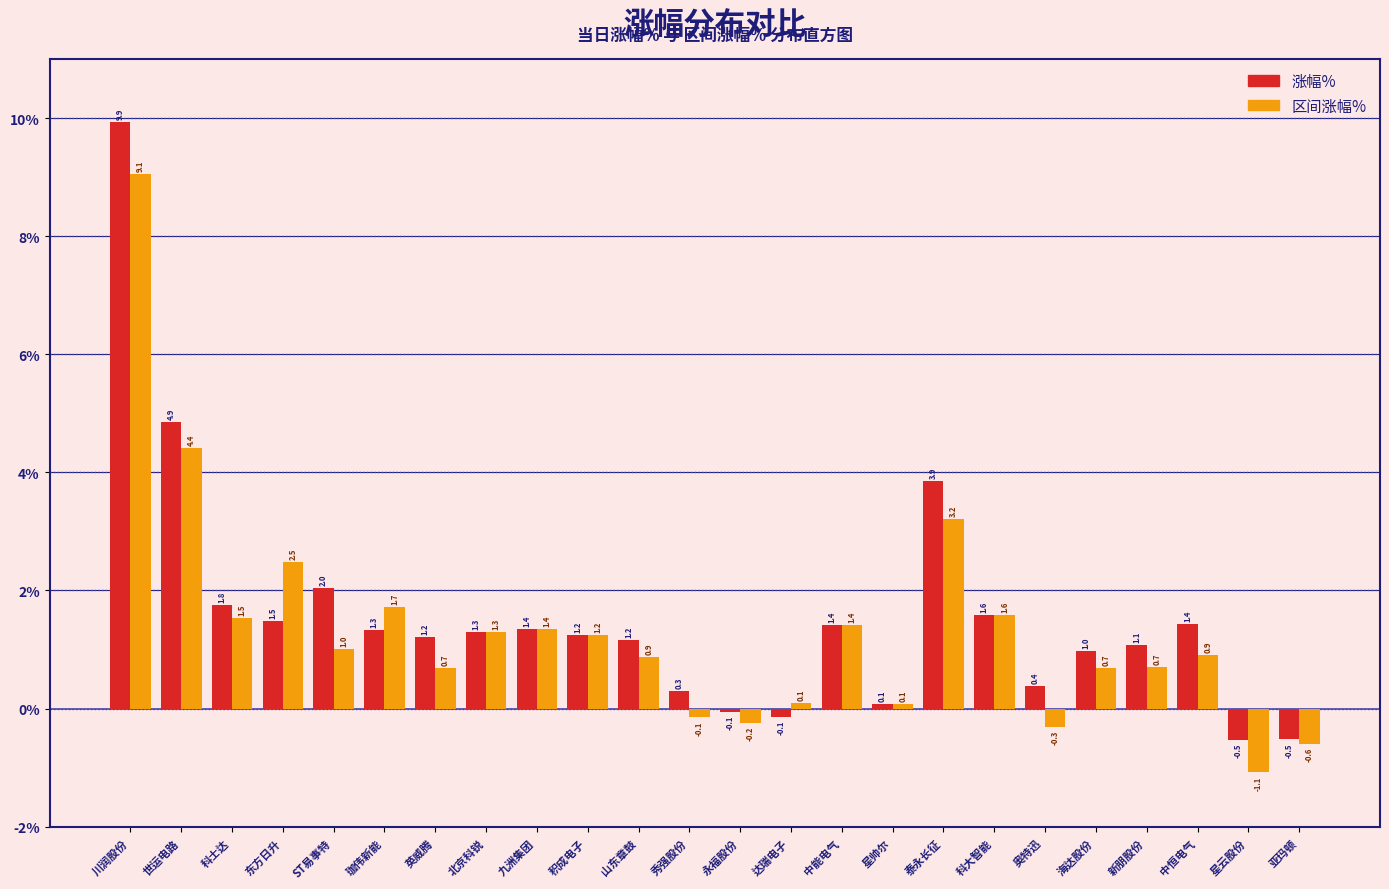

Read the 涨幅% value at 科士达.

1.8